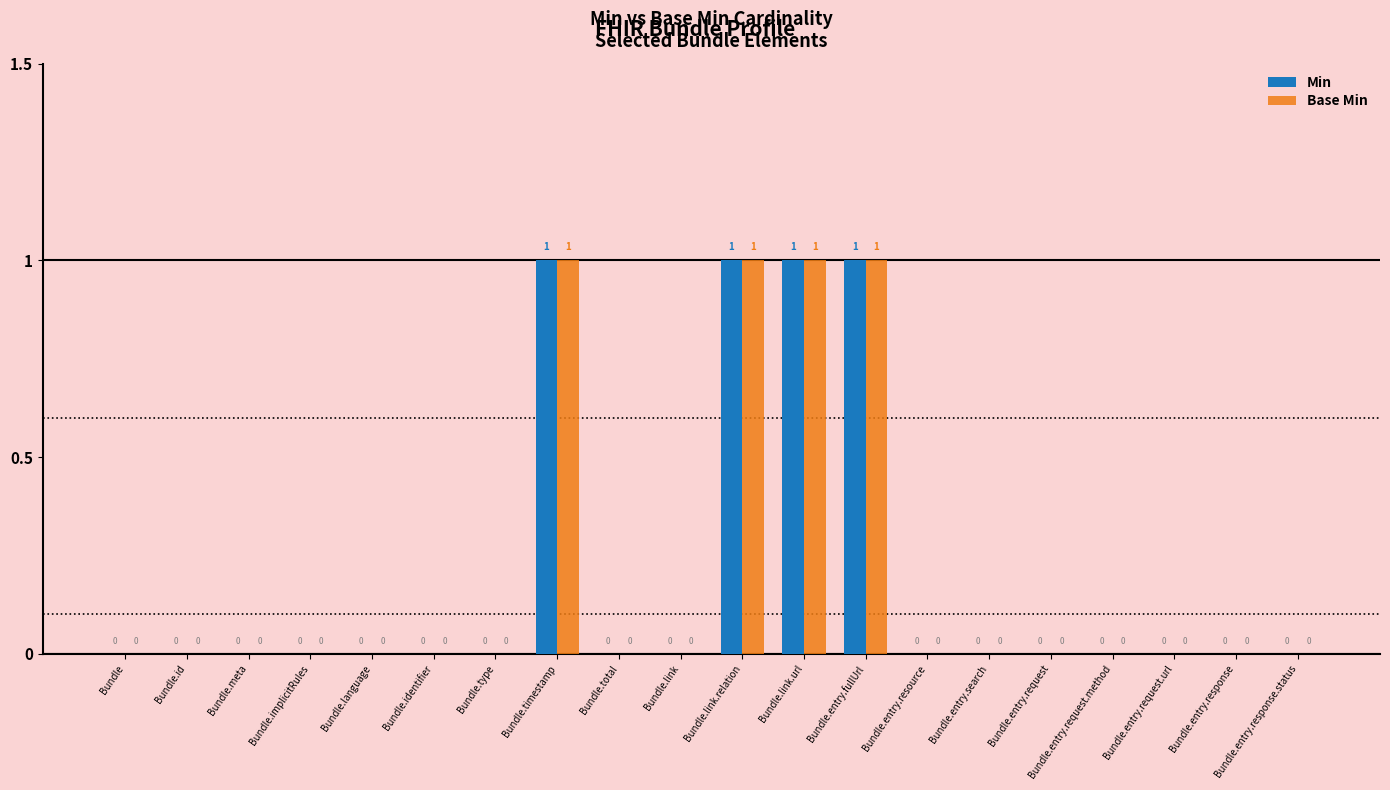

The value of Min at Bundle.entry.fullUrl is 1. True or false?

True